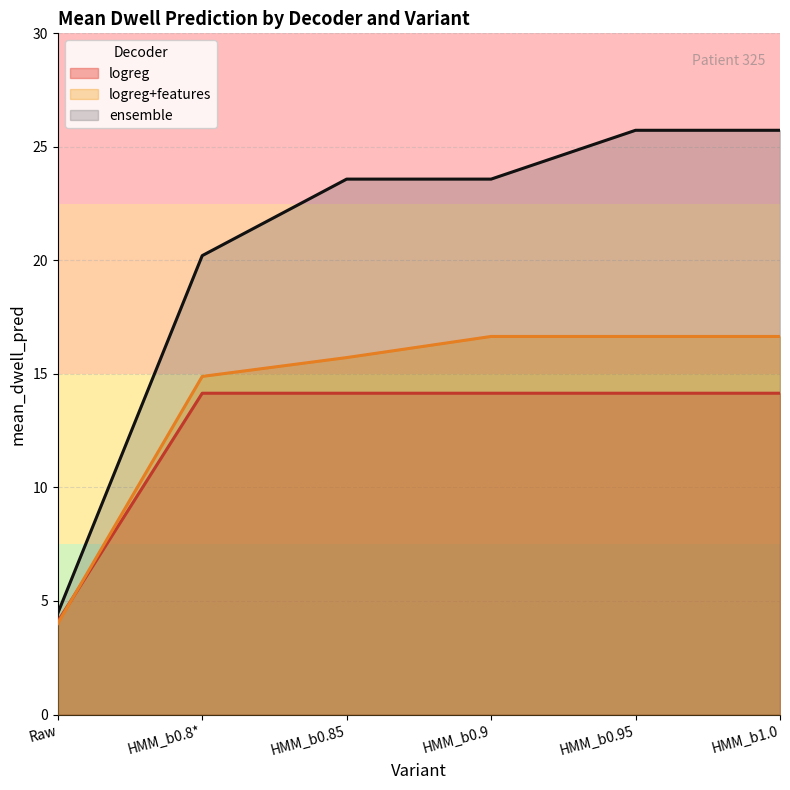

Rank the series by their average value, from highest to lowest.

ensemble, logreg+features, logreg